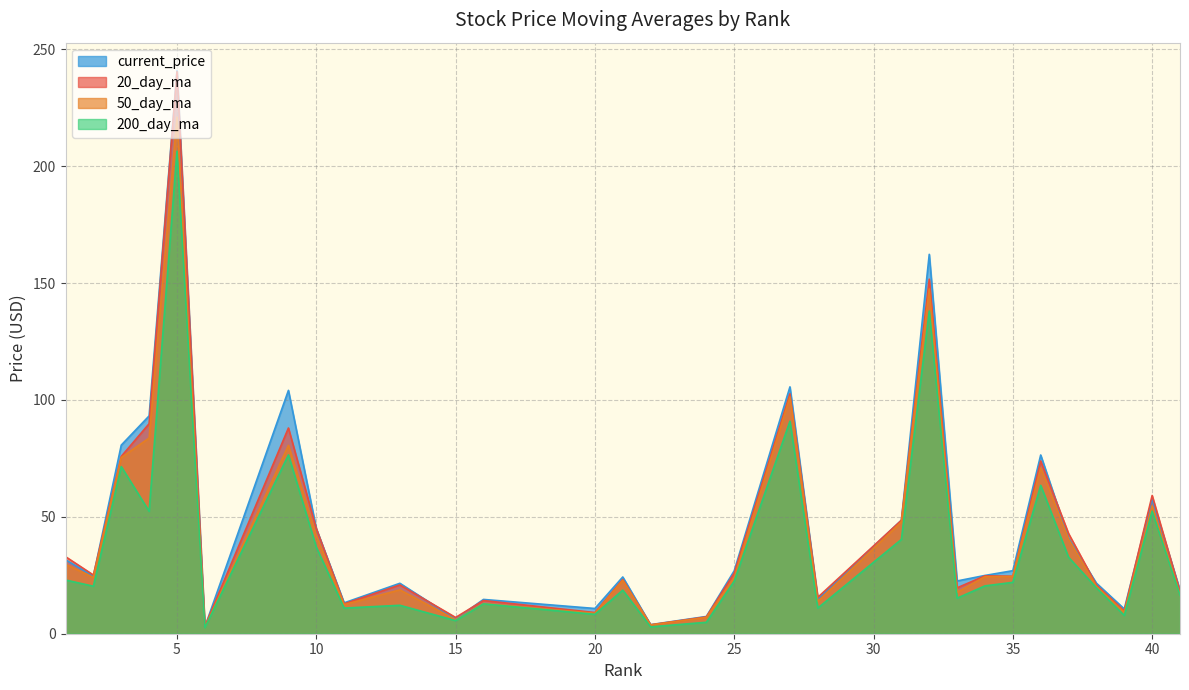

How many lines are shown in the chart?

4